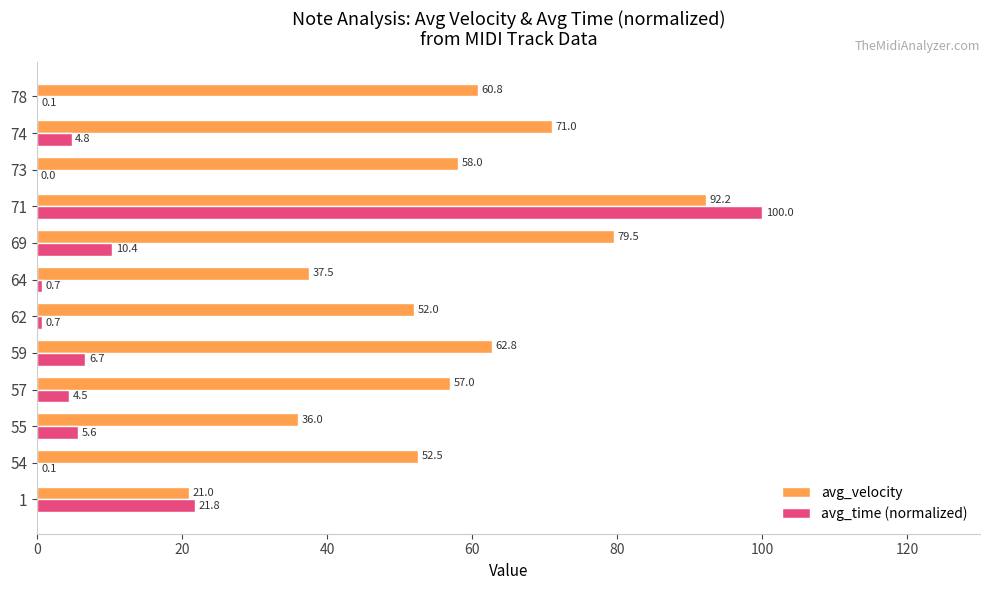

Count the number of data series in this chart.

2